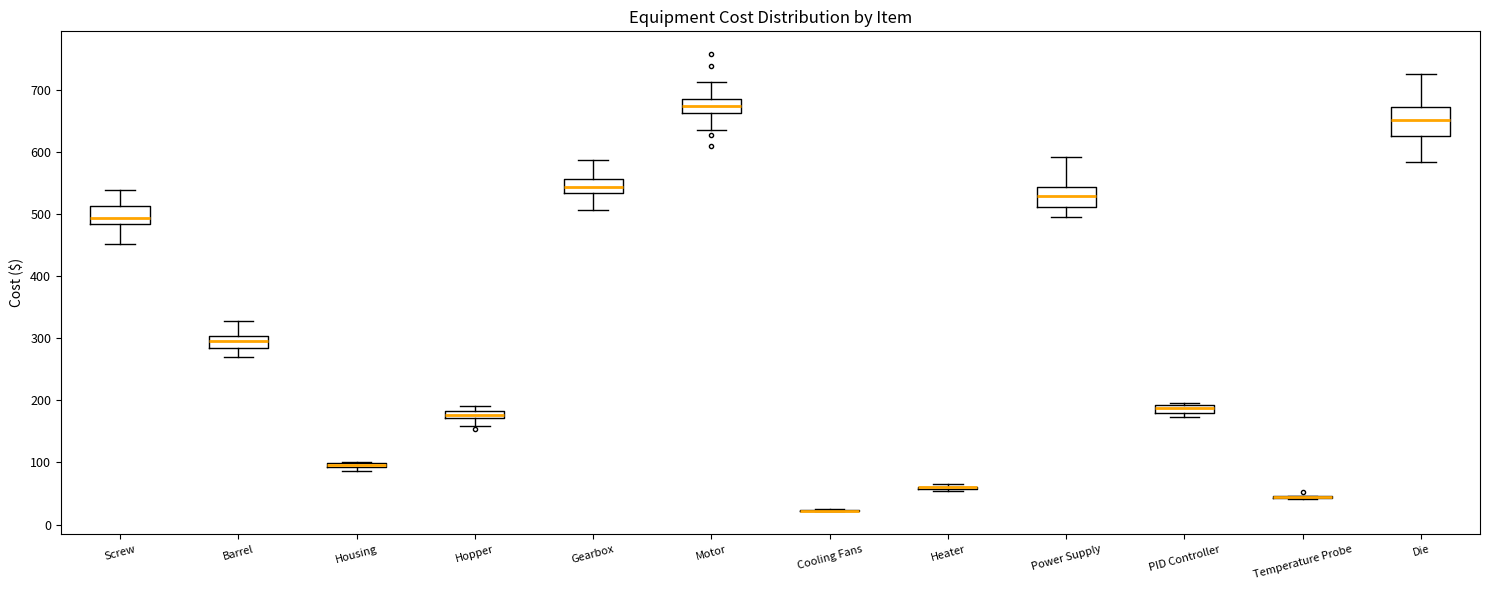

Which box is the tallest, from its lower edge to its upper edge?

Die